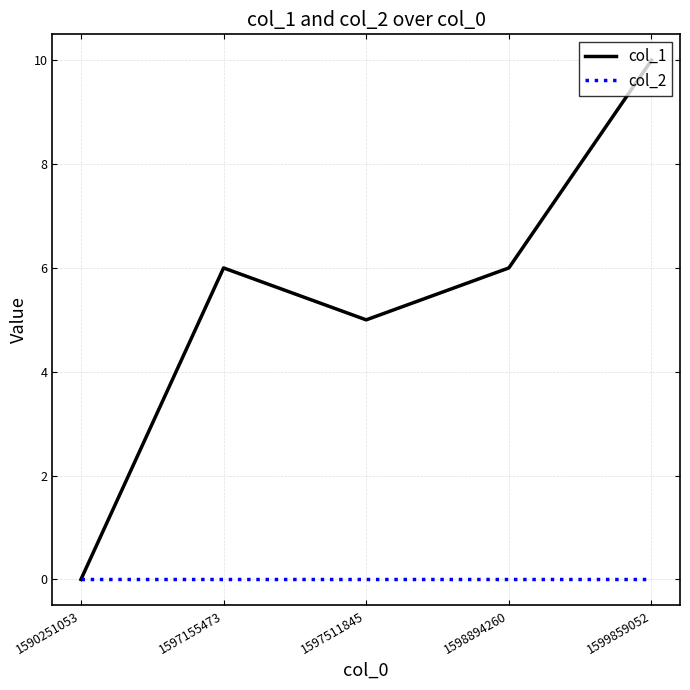

Rank the series by their average value, from highest to lowest.

col_1, col_2